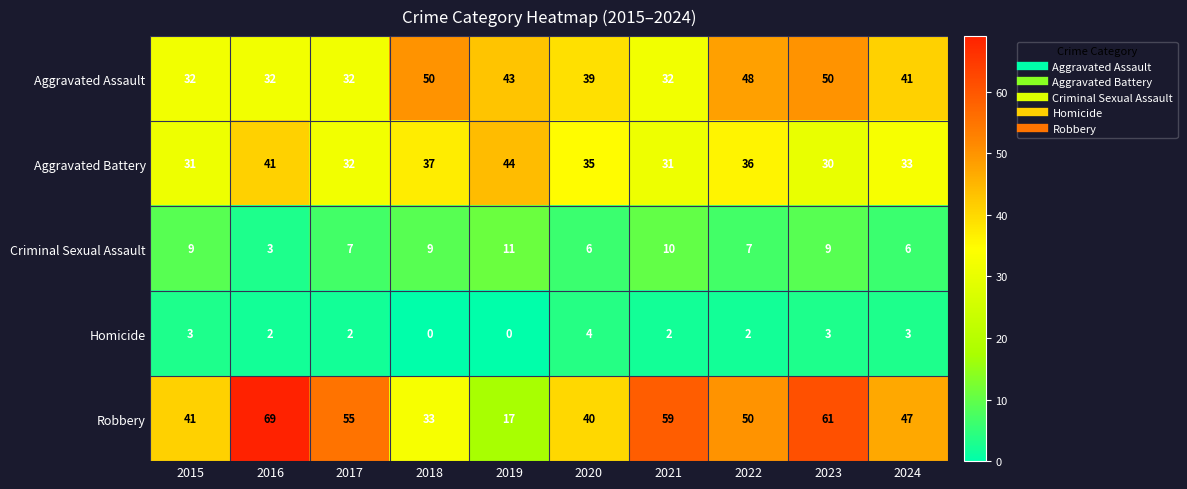

What is the approximate value of Aggravated Assault at 2022?

48